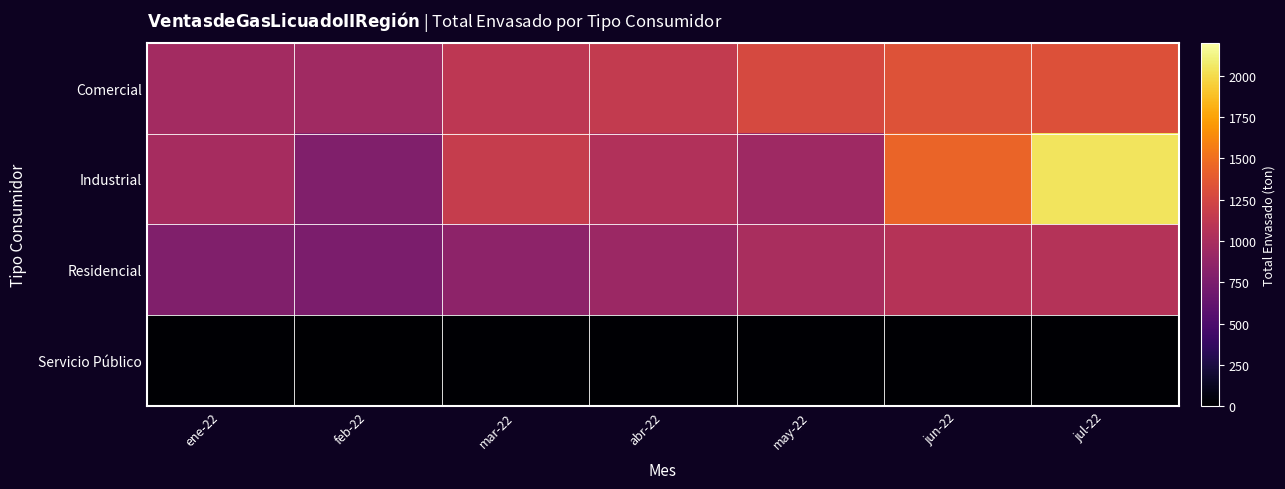

Reading left to right, what are all the values shown in this chart?

Comercial: ene-22=968.4	feb-22=953.5	mar-22=1116.5	abr-22=1148.1	may-22=1270.0	jun-22=1328.6	jul-22=1322.7
Industrial: ene-22=987.8	feb-22=778.3	mar-22=1163.0	abr-22=1046.3	may-22=937.0	jun-22=1442.2	jul-22=2036.8
Residencial: ene-22=774.2	feb-22=748.0	mar-22=848.5	abr-22=926.5	may-22=999.8	jun-22=1071.6	jul-22=1059.8
Servicio Público: ene-22=8.6	feb-22=7.5	mar-22=10.9	abr-22=10.4	may-22=12.1	jun-22=10.7	jul-22=12.4